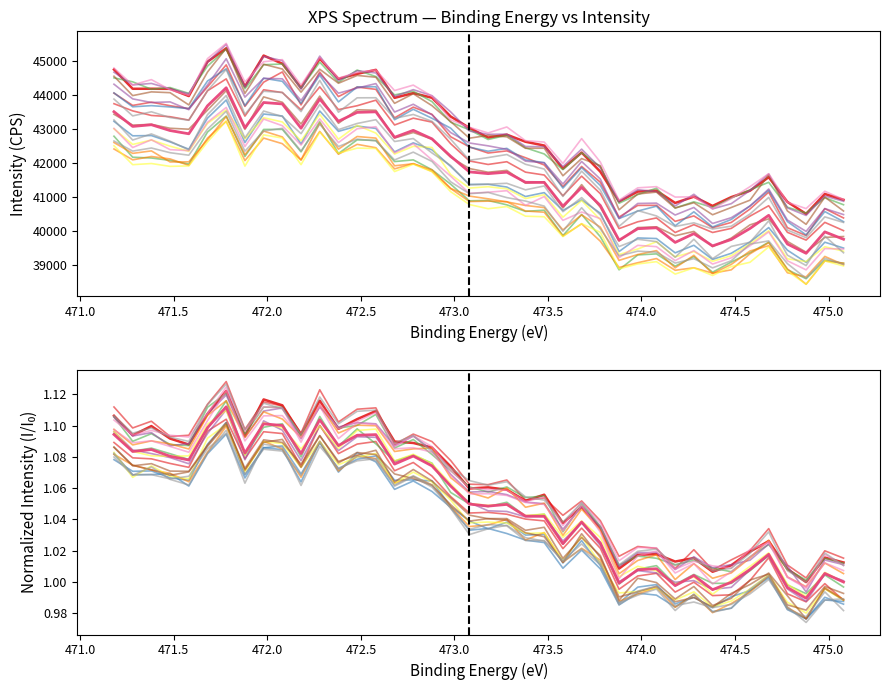

Which series has the largest range (max minus min)?

Intensity